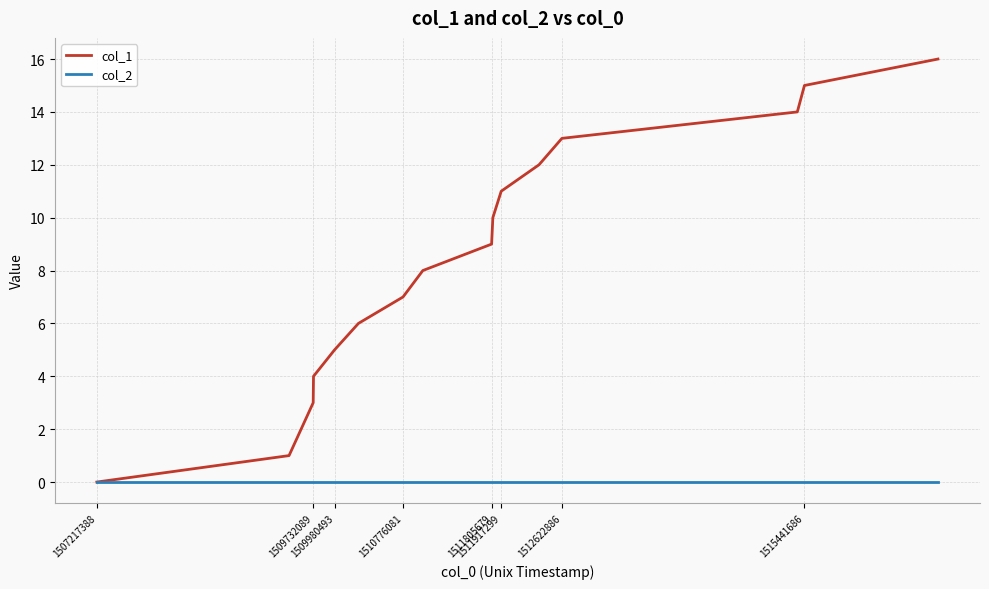

Which series has the largest range (max minus min)?

col_1